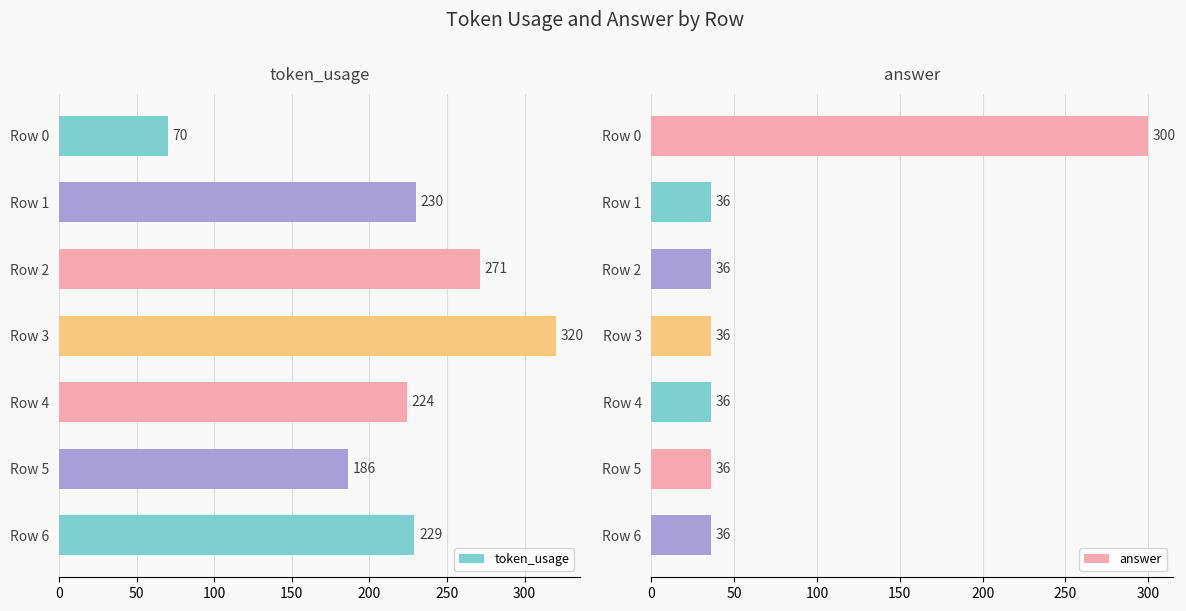

What is the sum of the token_usage values at Row 5 and Row 3?

506